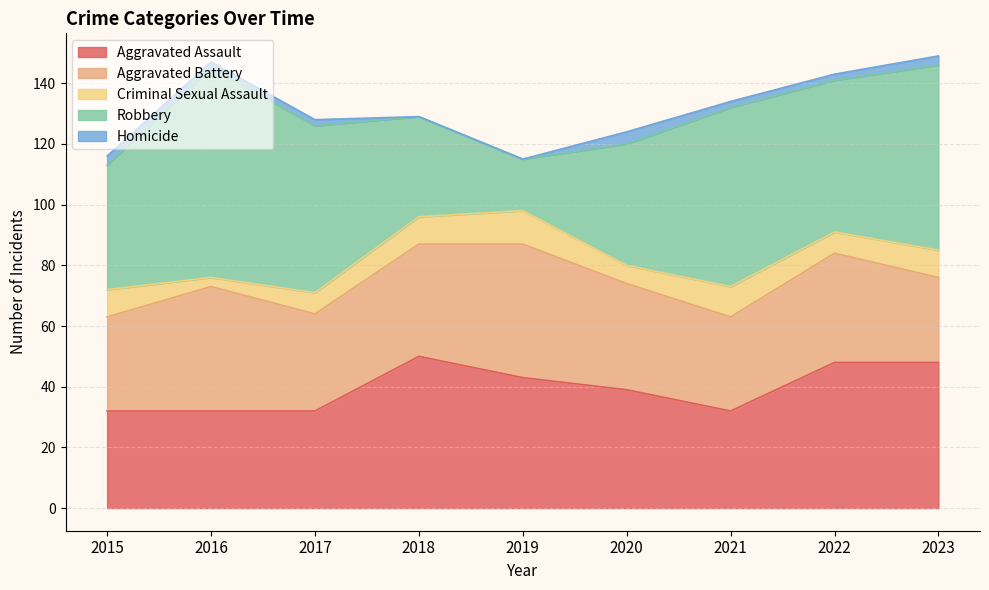

What is the value of the Homicide point at the 2nd from the left?

2